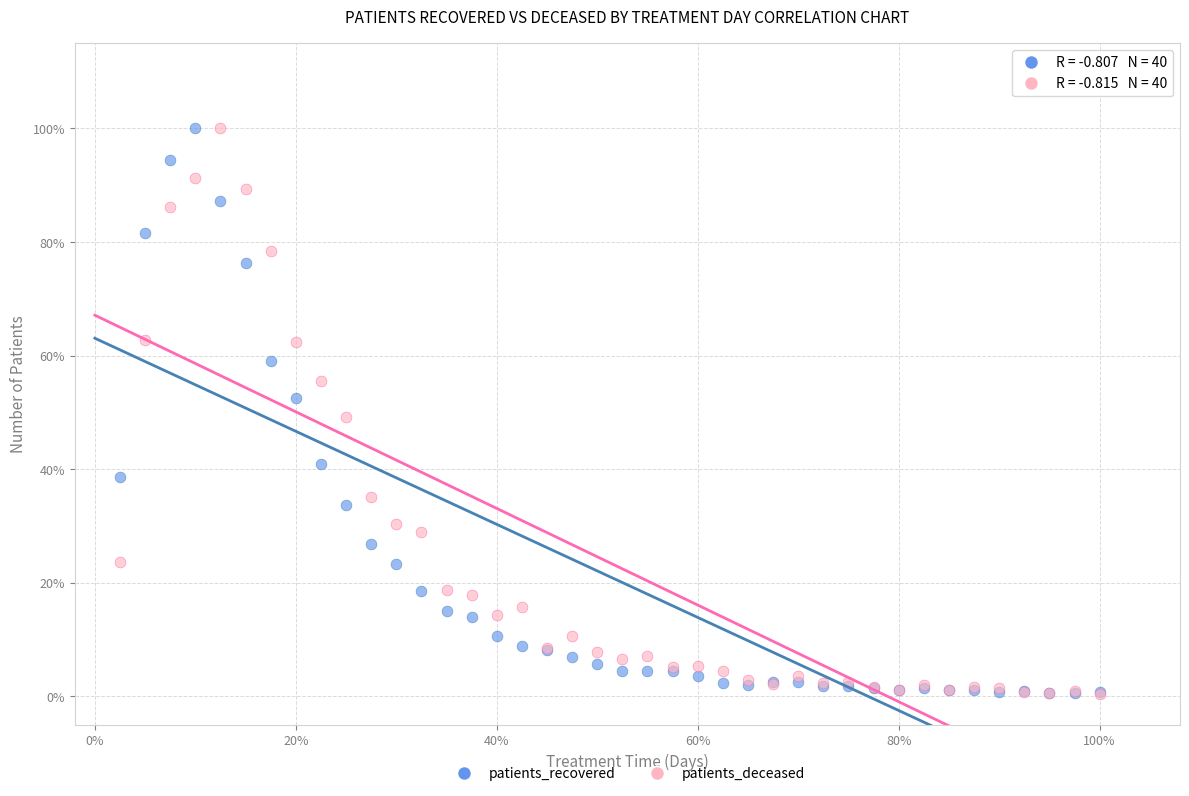

What are all the series names shown in the legend?

patients_recovered, patients_deceased